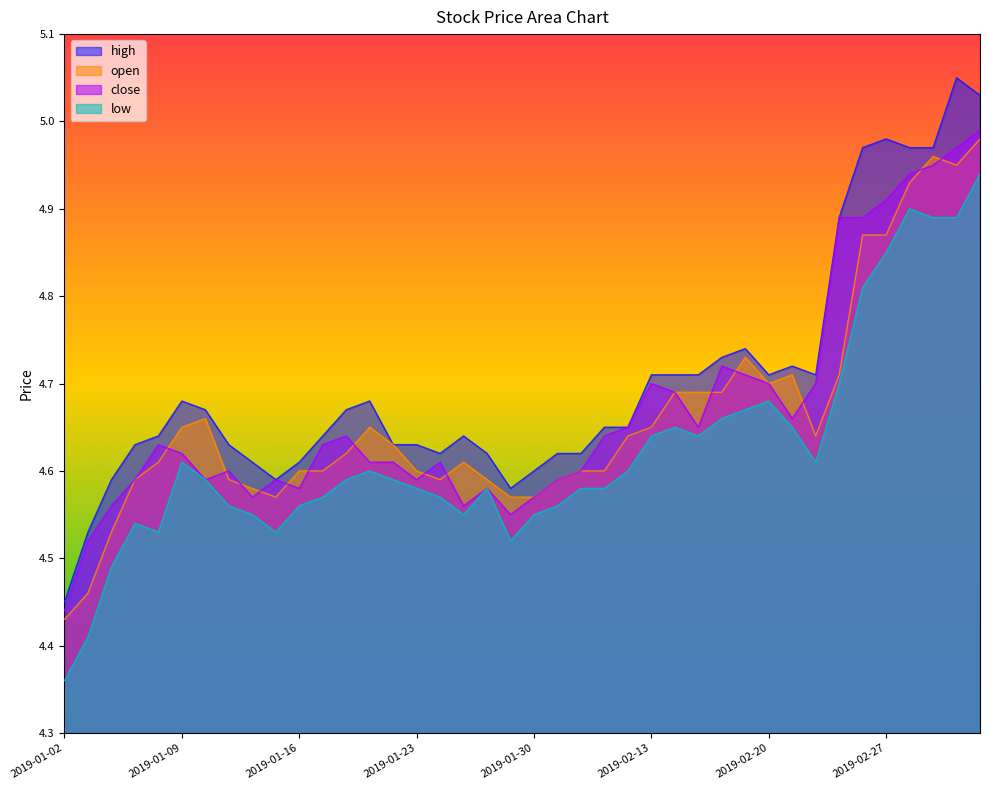

What is the average value of the low series?

4.6